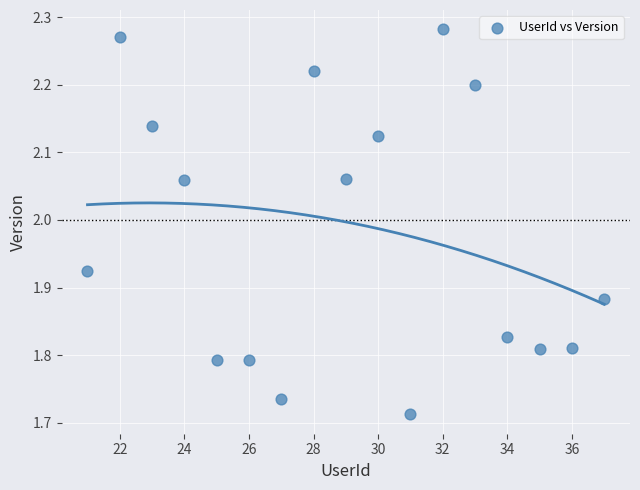

What is the range of Y values (max minus min)?

0.6